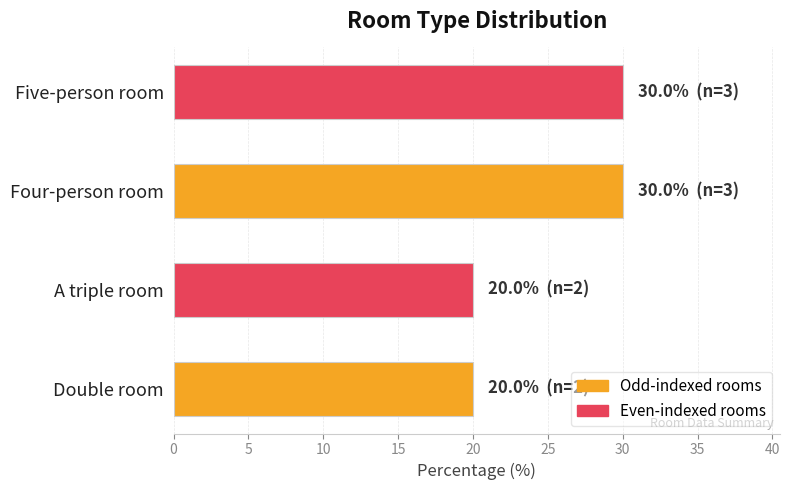

What is the maximum value shown in the chart?

30